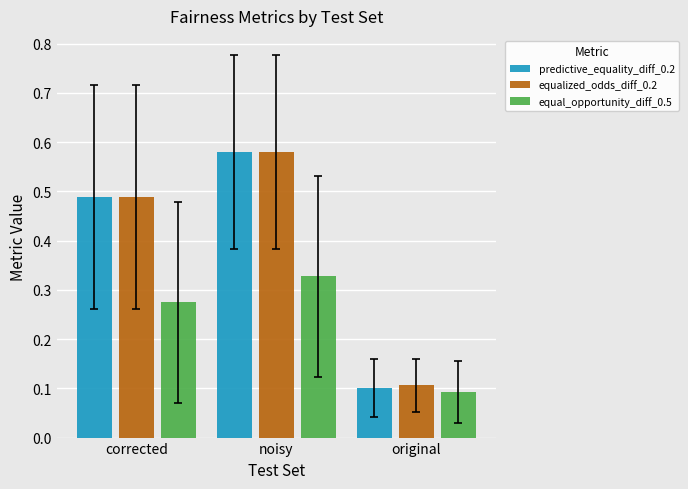

Between corrected and original, which series saw the biggest shift?

predictive_equality_diff_0.2